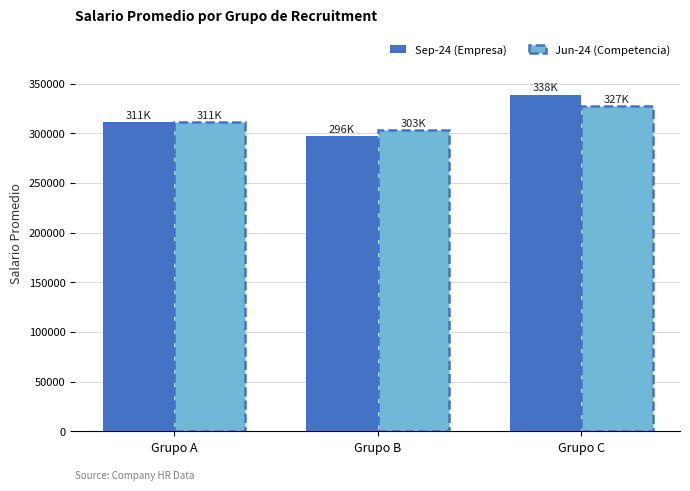

What is the difference between the maximum and second lowest values in the Sep-24 (Empresa) series?

27273